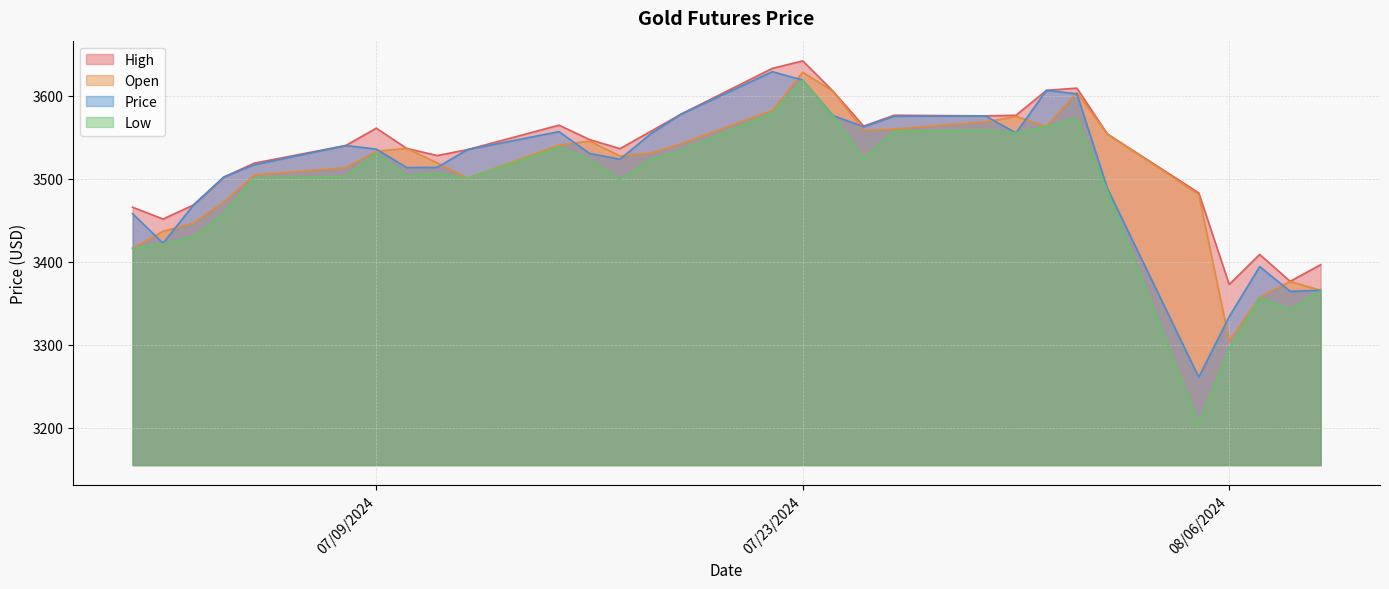

Which category has the highest value in the High series?

07/23/2024